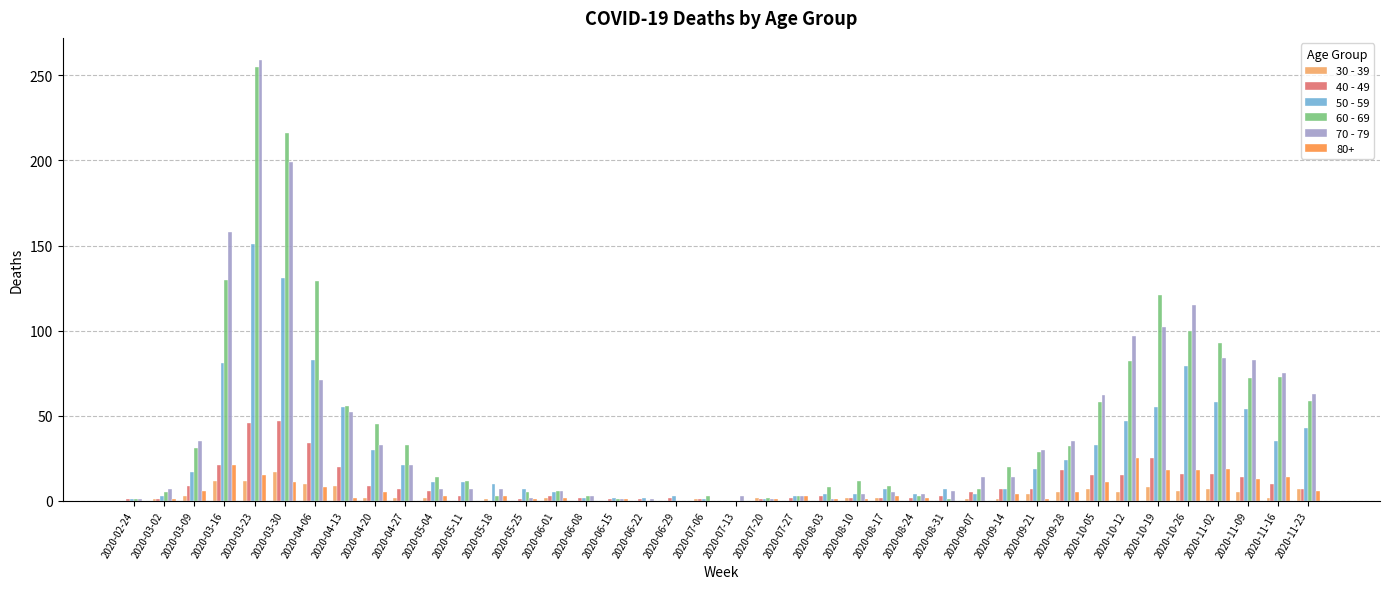

What is the total value across all series at 2020-06-15?

6